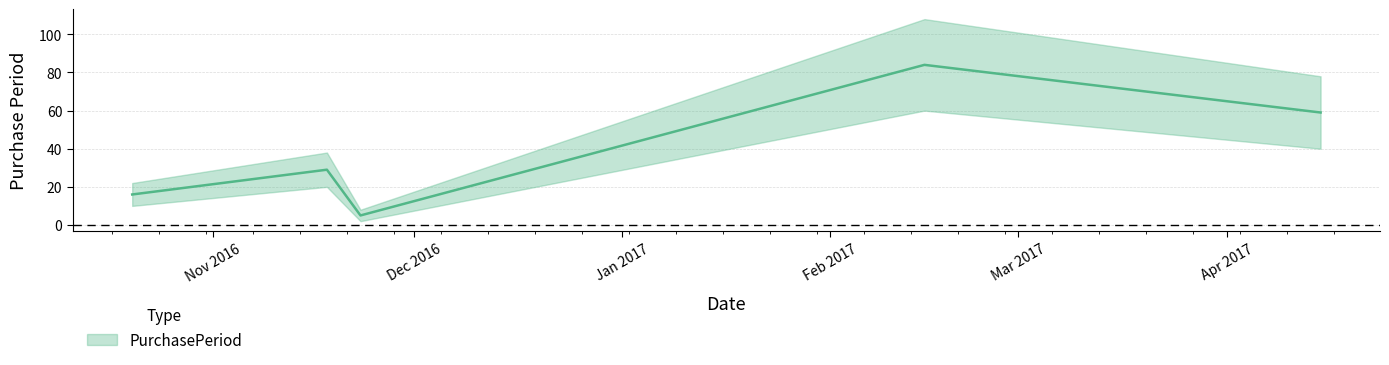

What is the minimum value shown in the chart?

5